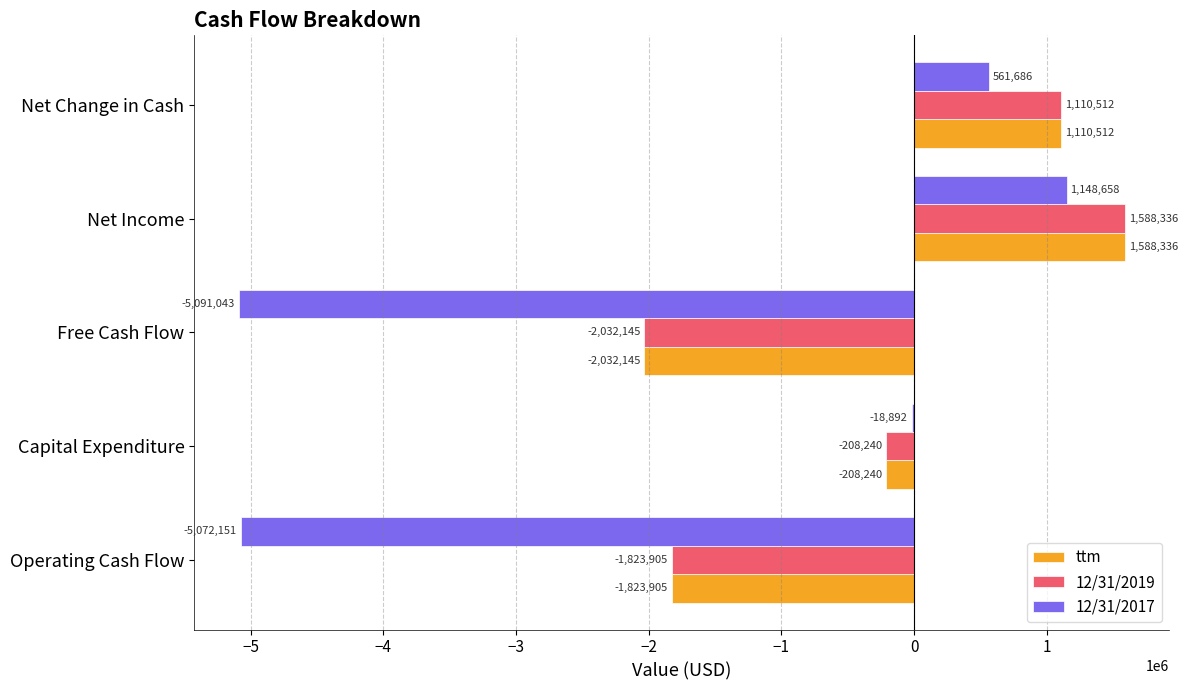

At which label is ttm closest to -221904?

Capital Expenditure